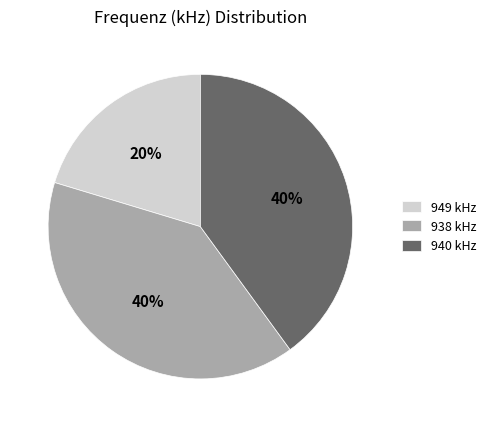

What percentage is the 940 kHz slice, to the nearest percent?

40%